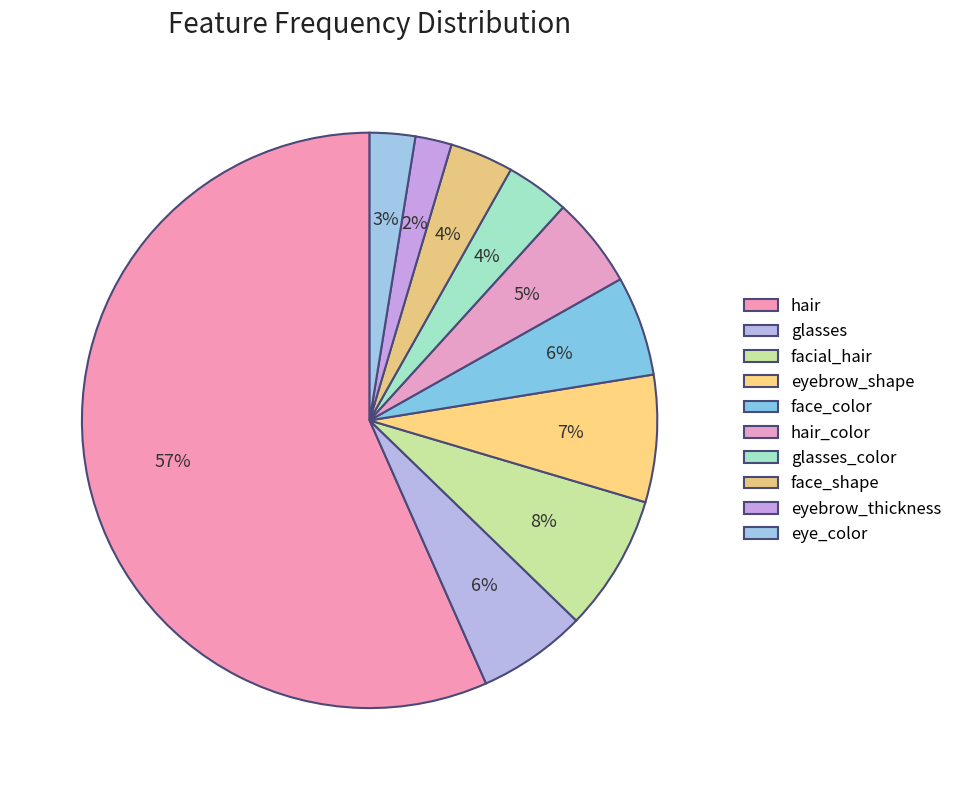

Which slice is the smallest?

eyebrow_thickness